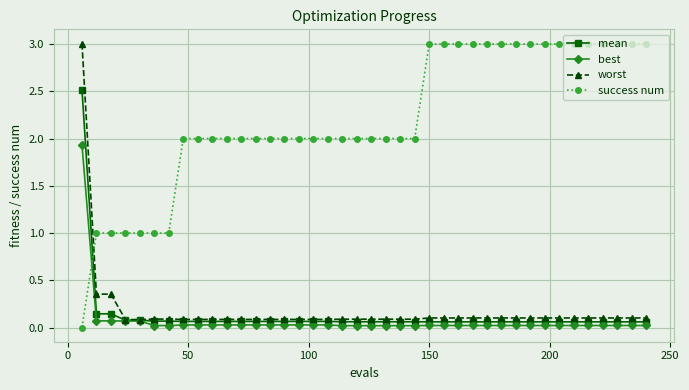

What is the greatest value displayed?

3.0